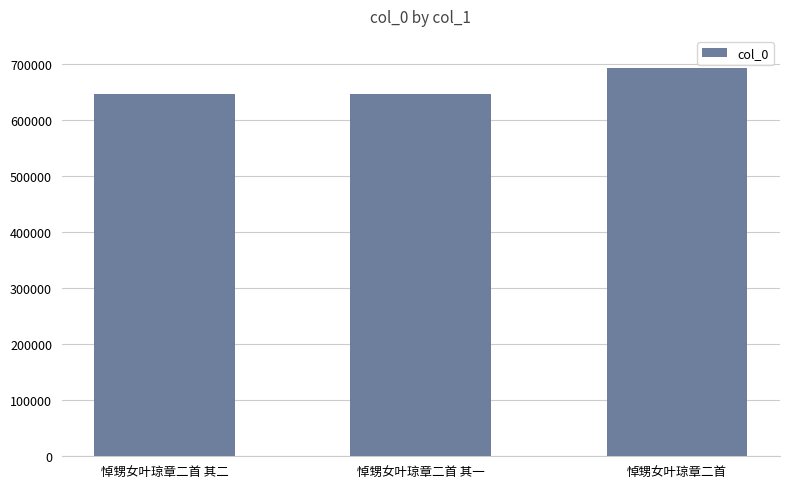

The chart shows a value of 938588 at 悼甥女叶琼章二首 其一. True or false?

False